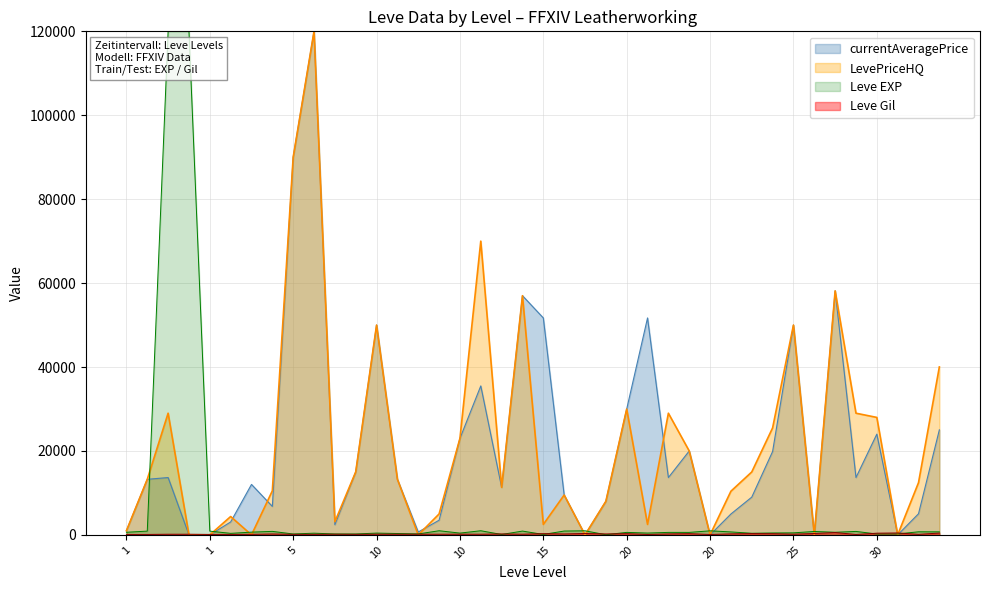

What is the difference between the Leve Gil values at 1 and 5?

20